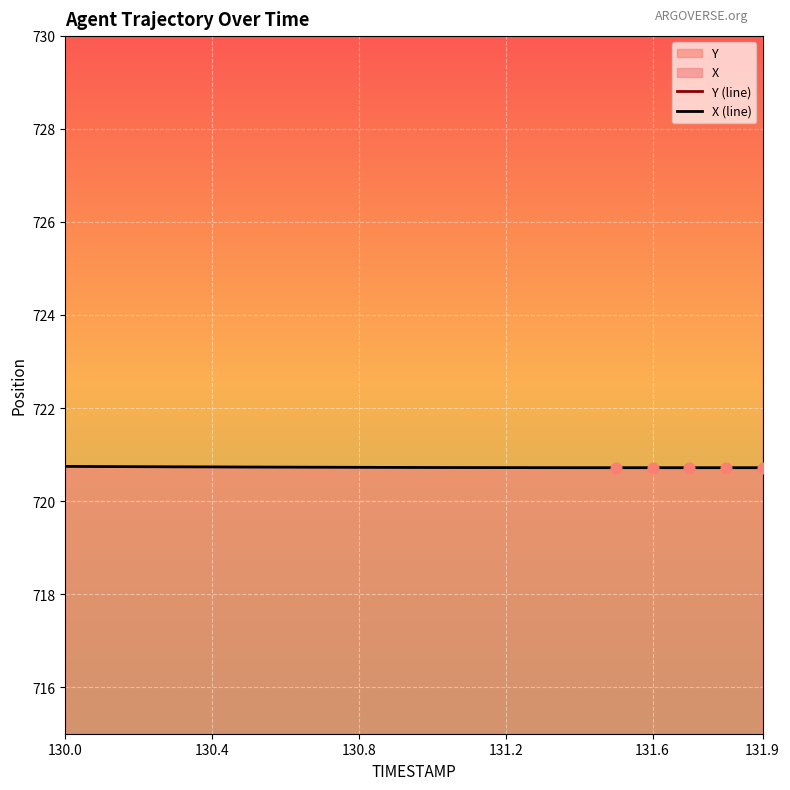

Which series has the largest total across all categories?

Y (line)